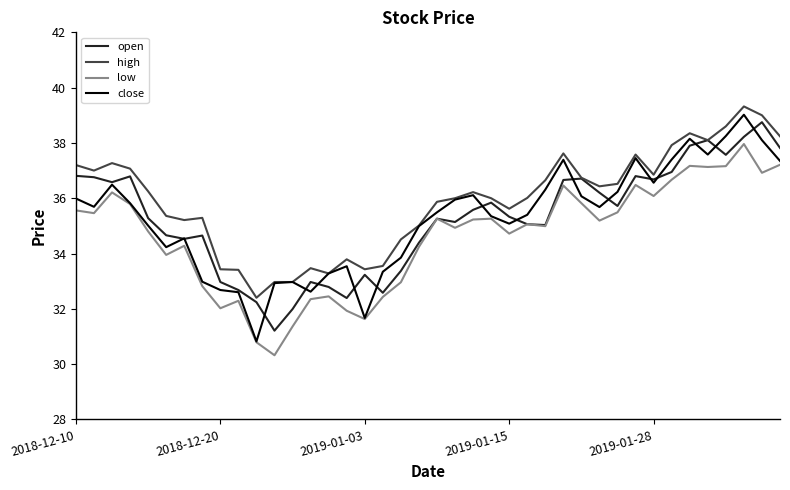

True or false: high and low cross at least once.

False